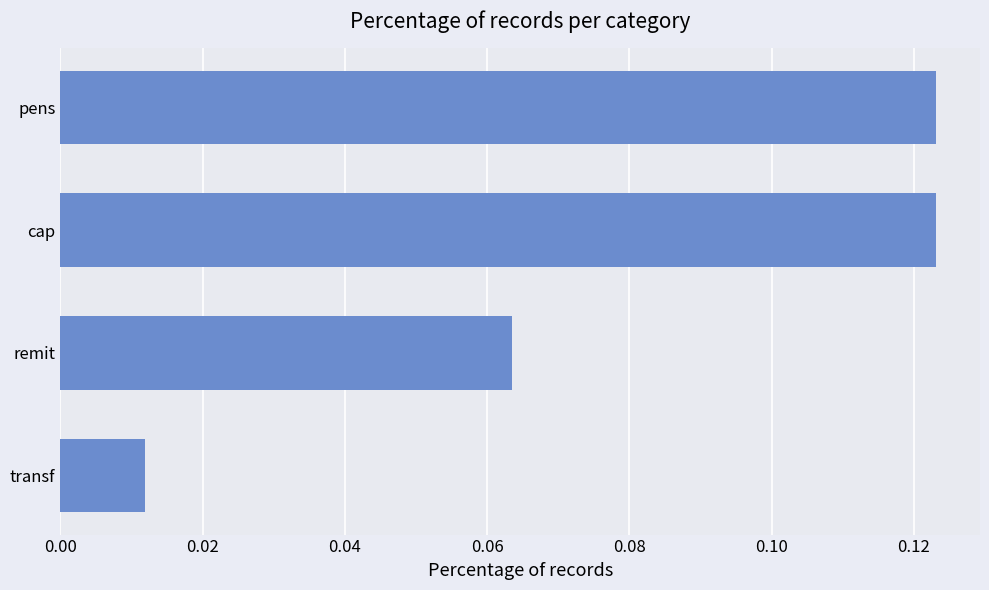

Is it true that the value at pens is 0.2?

False